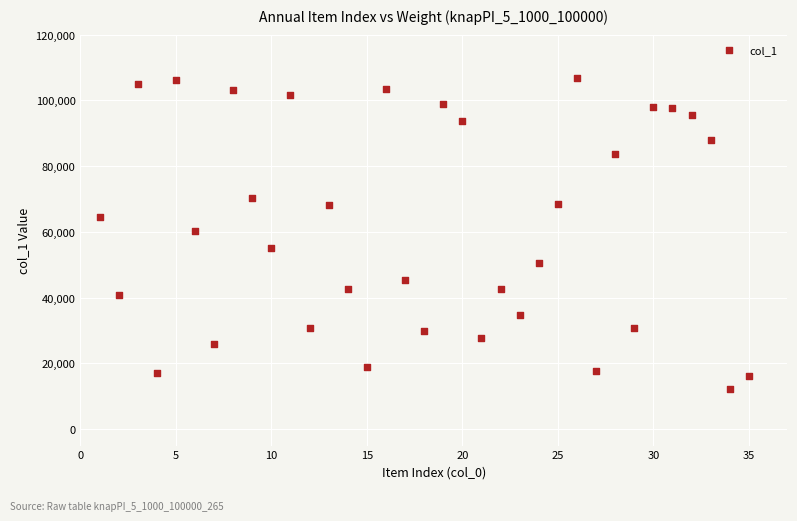

What is the range of Y values (max minus min)?

94847